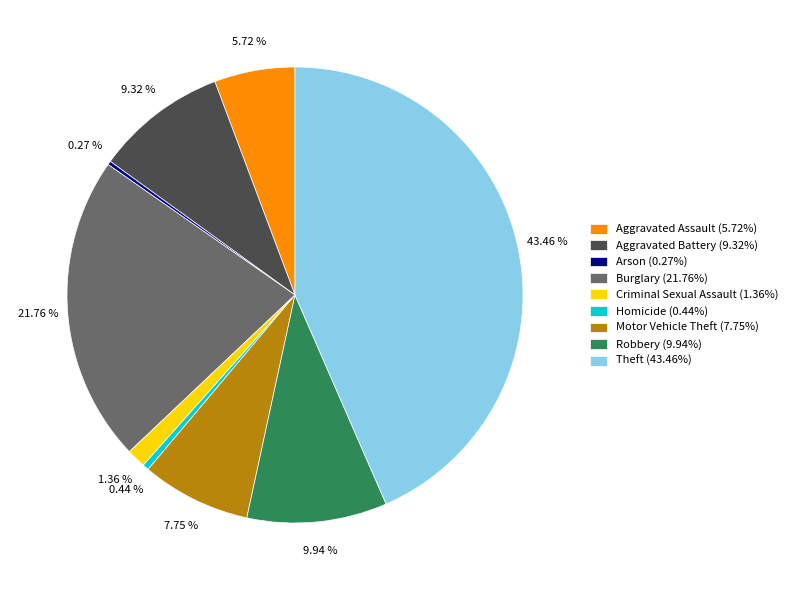

What percentage do Theft and Homicide together represent?

43.9%